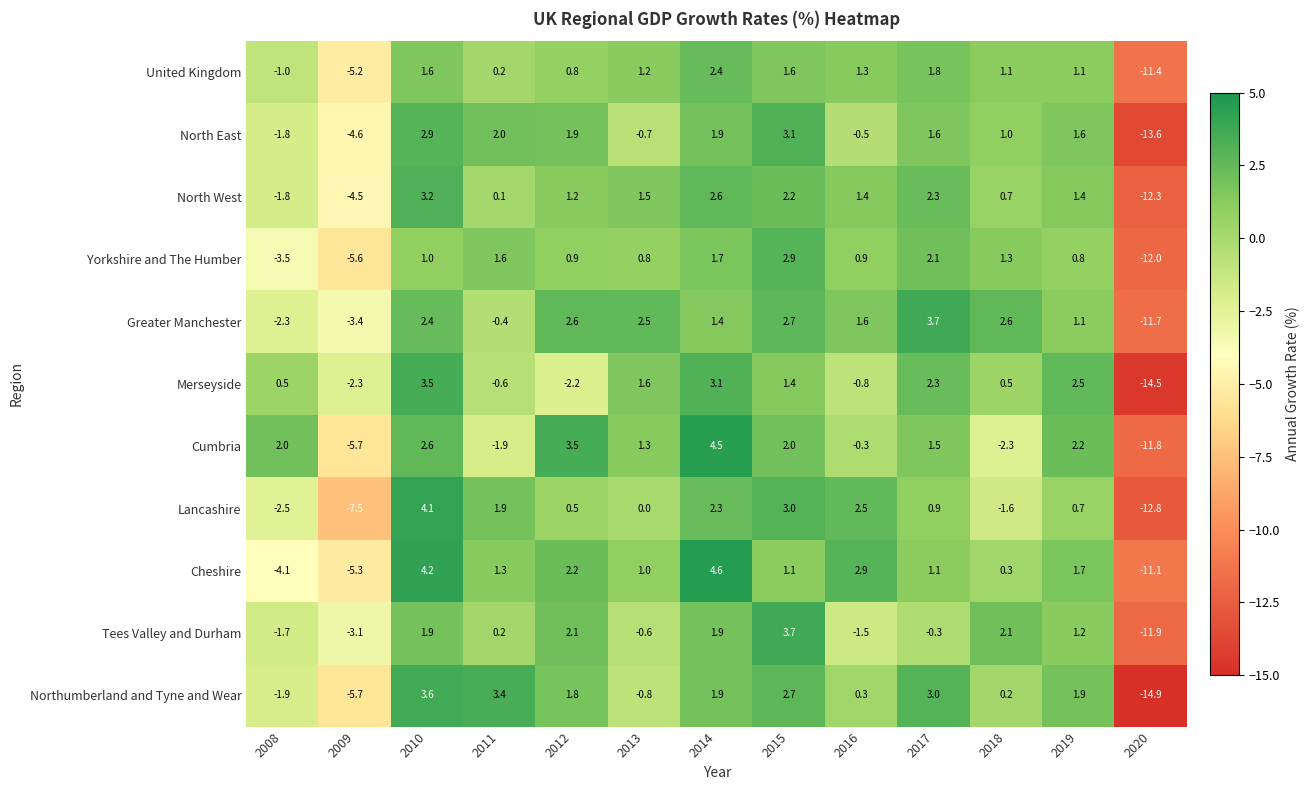

At which label does Northumberland and Tyne and Wear first exceed 1?

2010